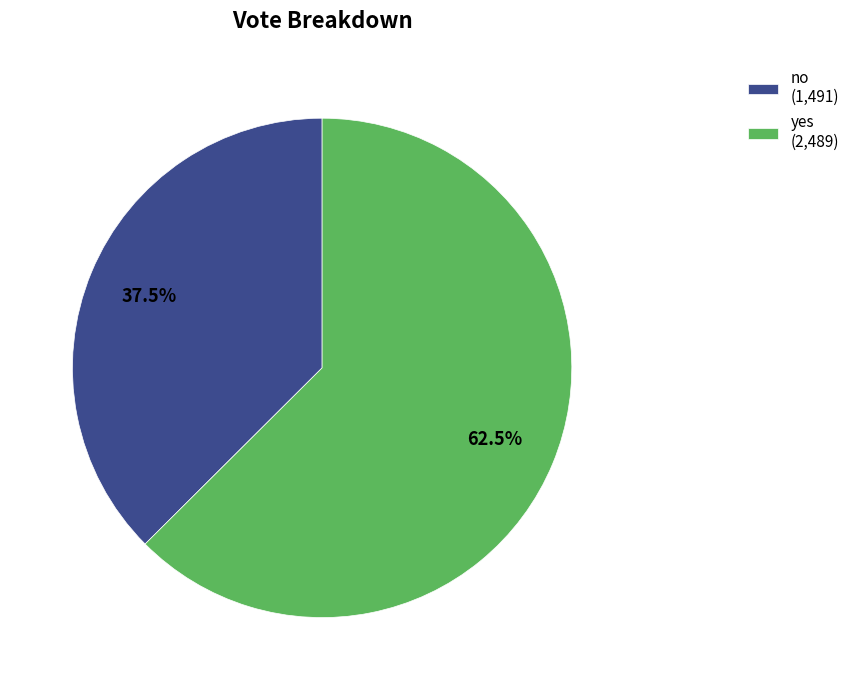

To the nearest percent, what is the average slice percentage?

50%